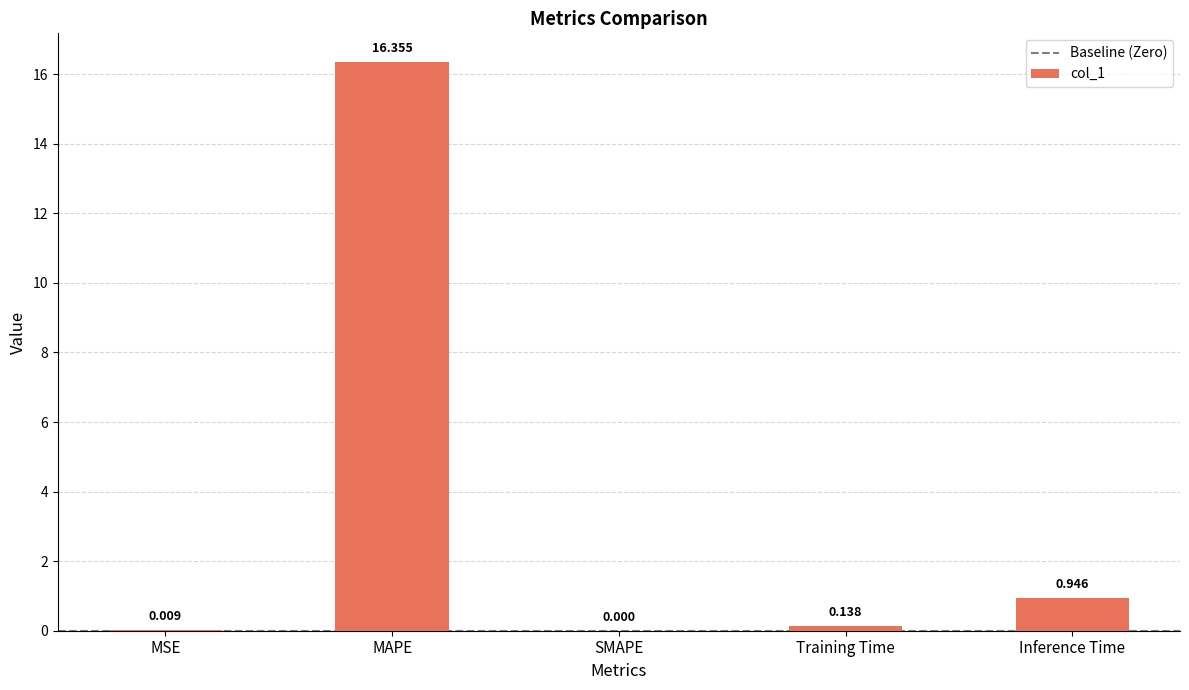

Which has a higher value, Training Time or SMAPE?

Training Time